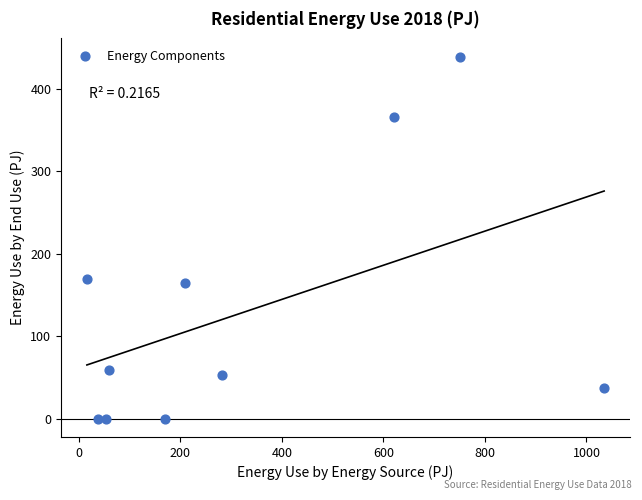

What Y value in the scatter plot is closest to 219?

170.0